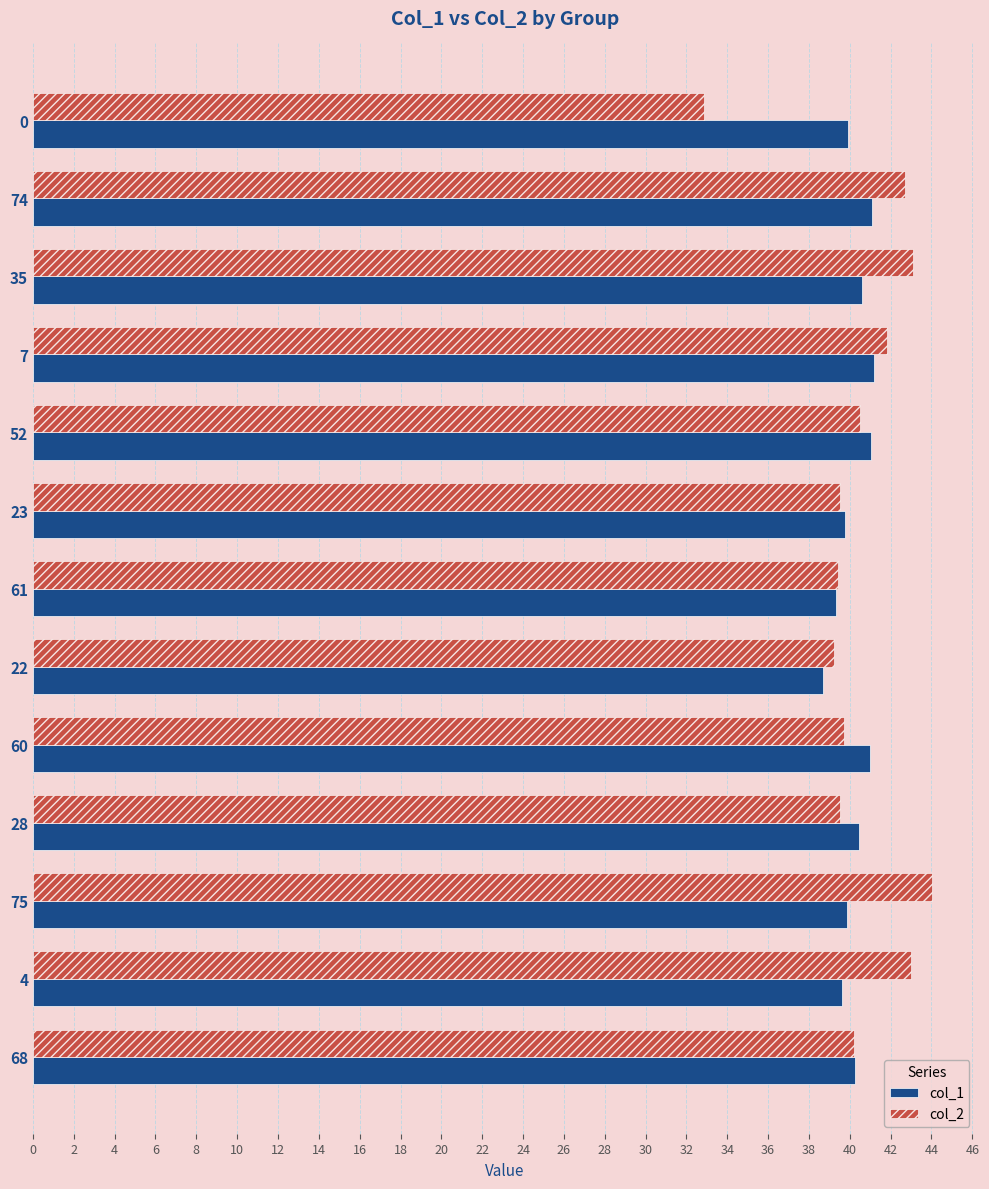

Rank the series at 4 from lowest to highest value.

col_1, col_2